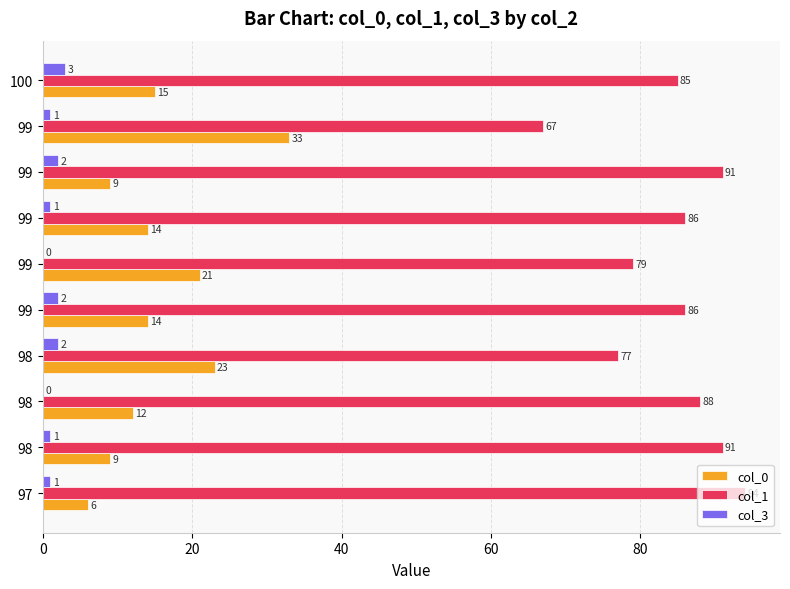

Count the number of data series in this chart.

3